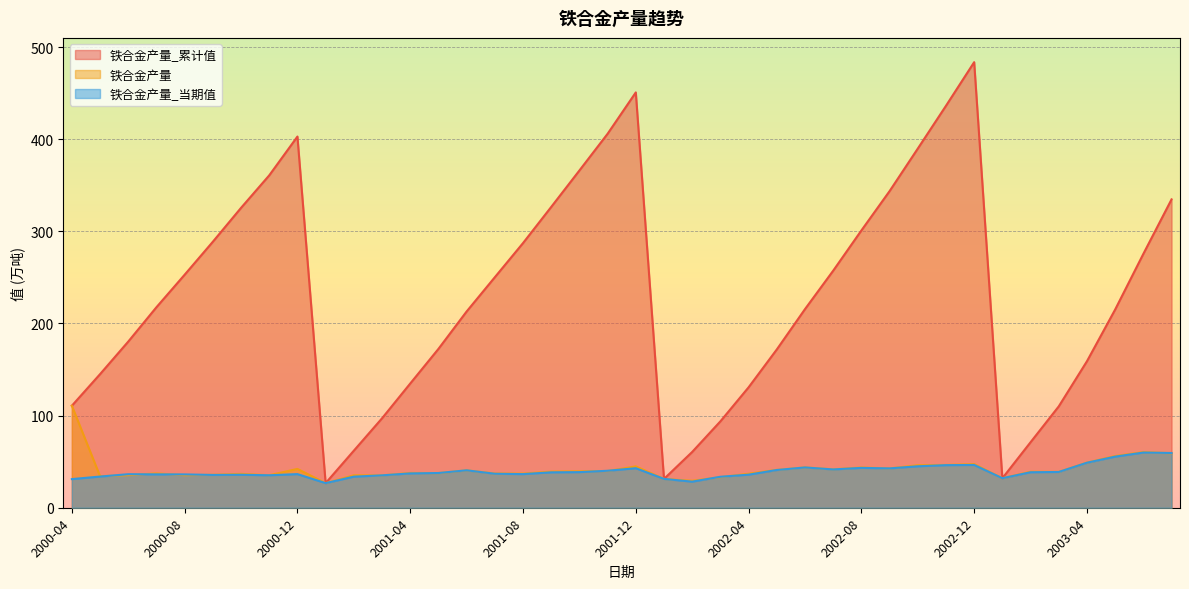

What is the difference between the maximum and minimum values in the 铁合金产量_累计值 series?

456.9